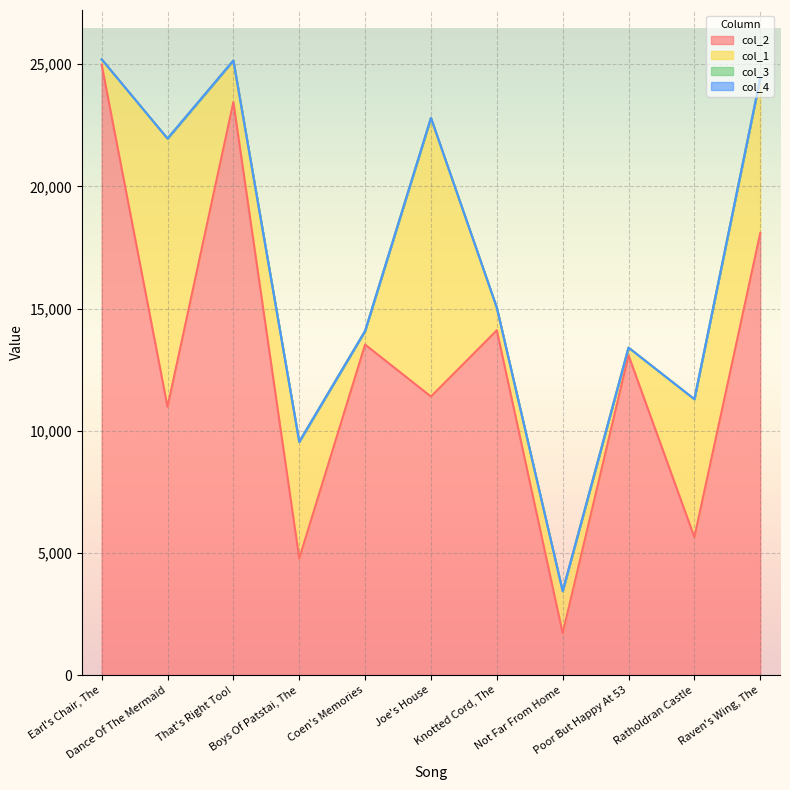

What is the spread (max minus min) of values at Earl's Chair, The?

24977